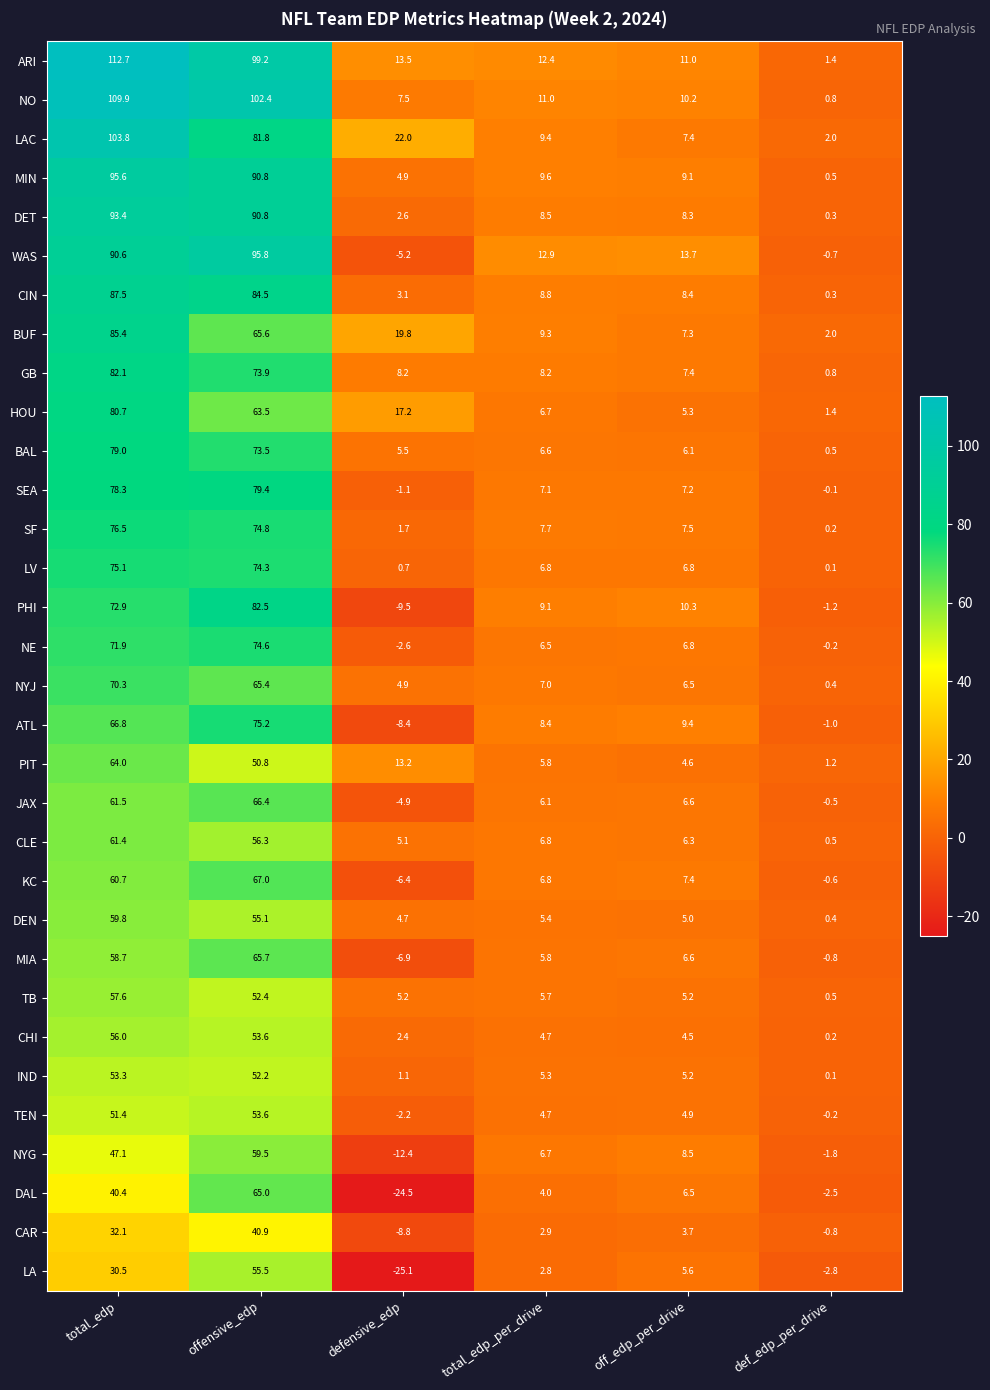

What is the sum of all DAL values?

88.9